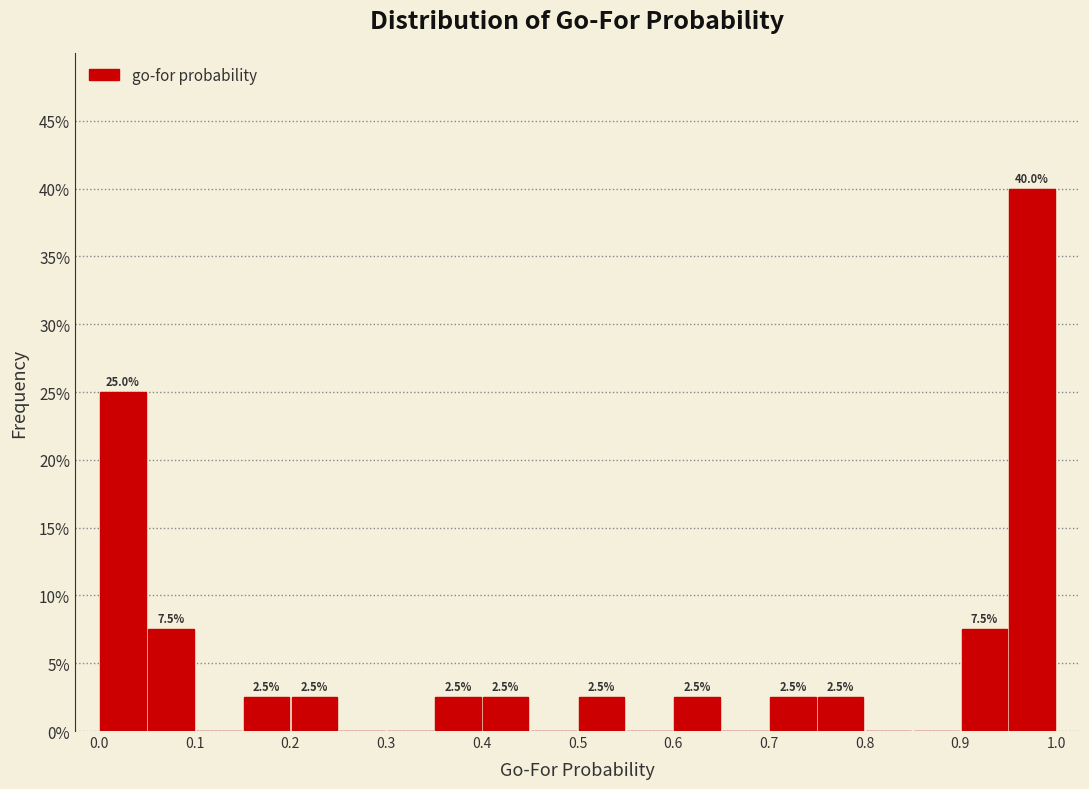

Which range on the x-axis has the tallest bar?

0.95 to 1.00